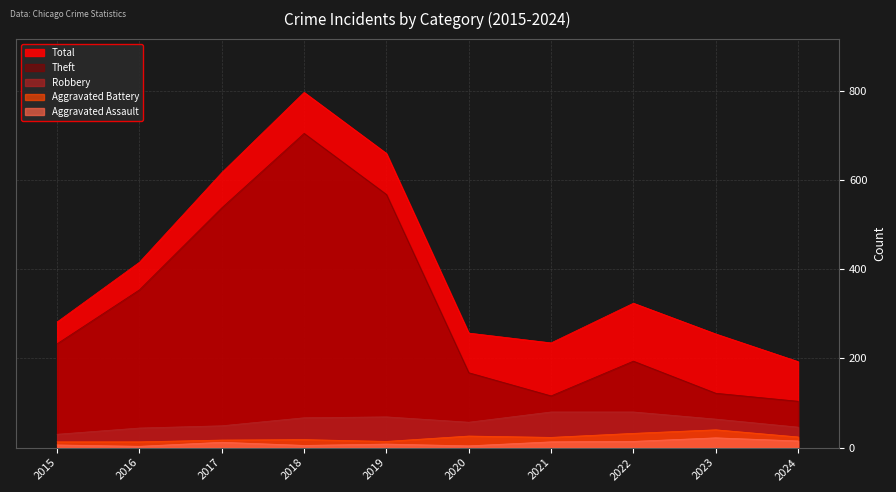

What is the sum of the Robbery values at 2019 and 2022?

149